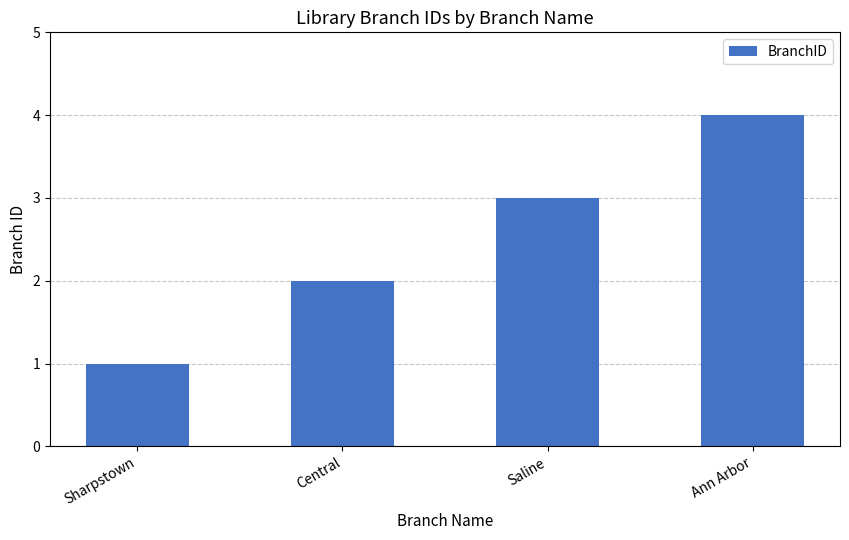

Rank the categories by value from lowest to highest.

Sharpstown, Central, Saline, Ann Arbor